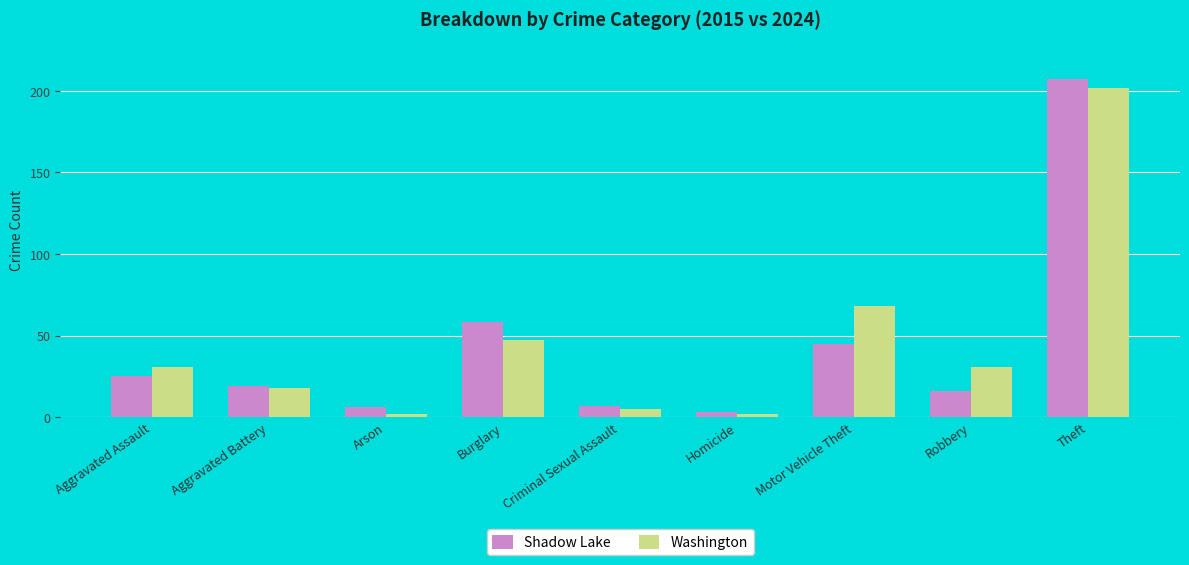

How many distinct data groups are displayed?

2